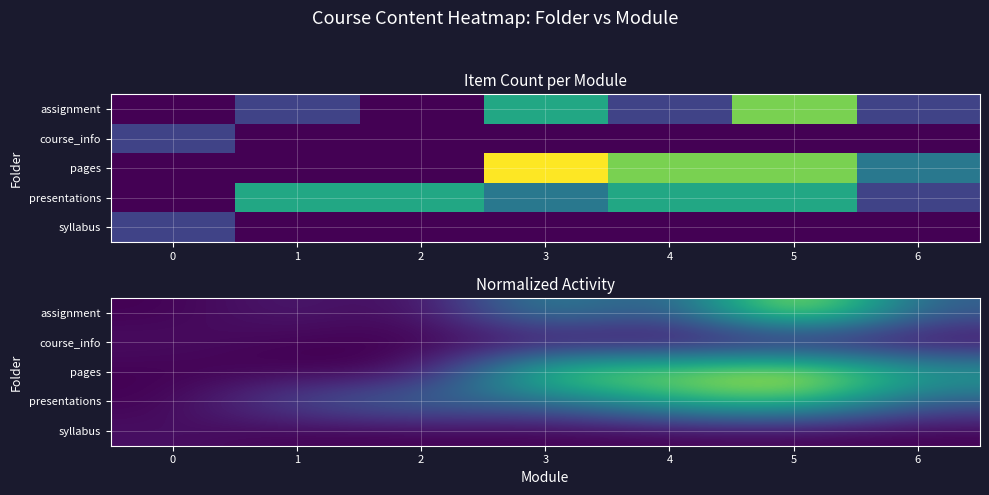

Count the pages values in the range 0 to 1.

7